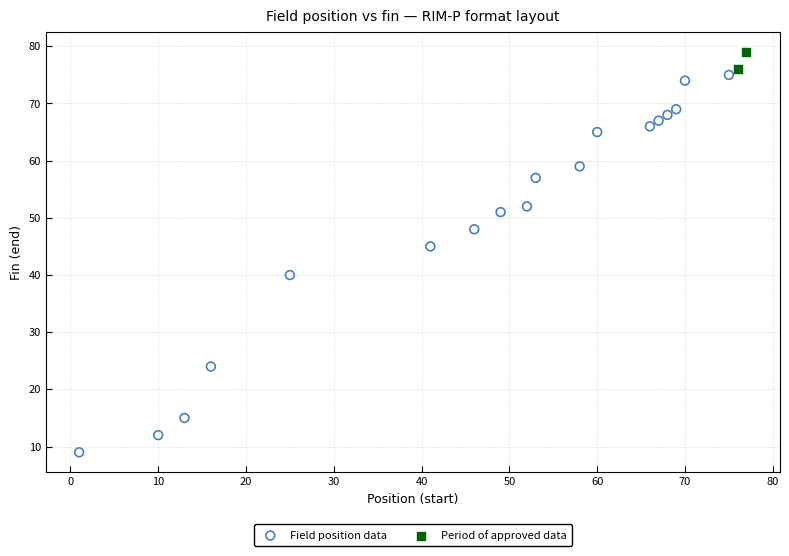

Which series has the widest spread of Y values?

Field position data